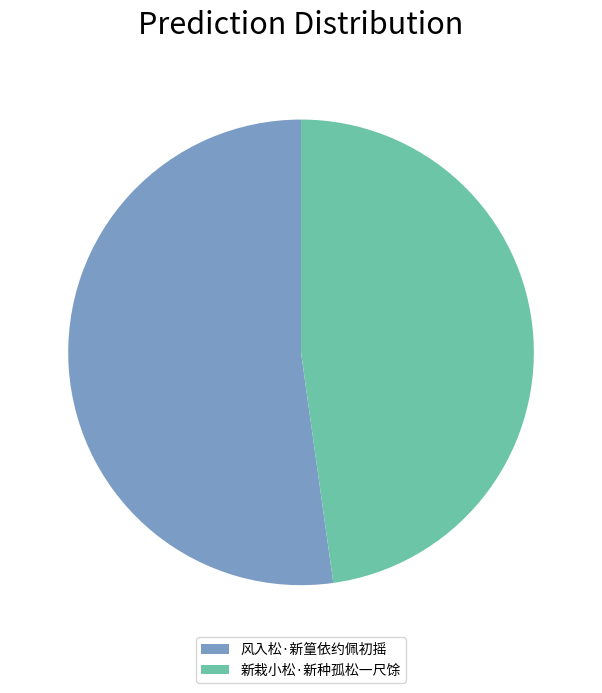

Between 风入松·新篁依约佩初摇 and 新栽小松·新种孤松一尺馀, which is larger?

风入松·新篁依约佩初摇